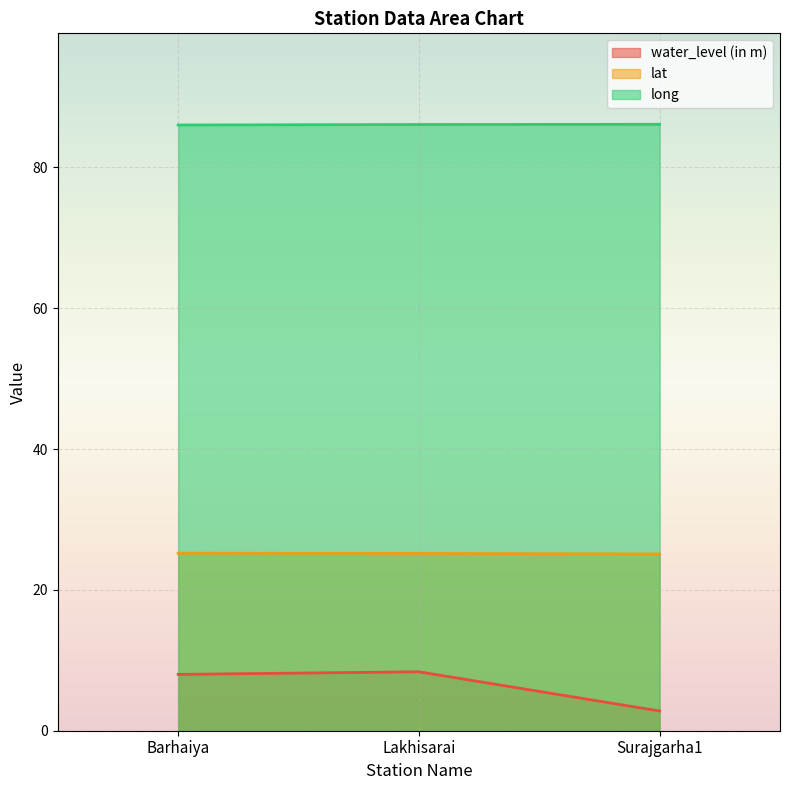

At how many categories does at least one series exceed 80?

3